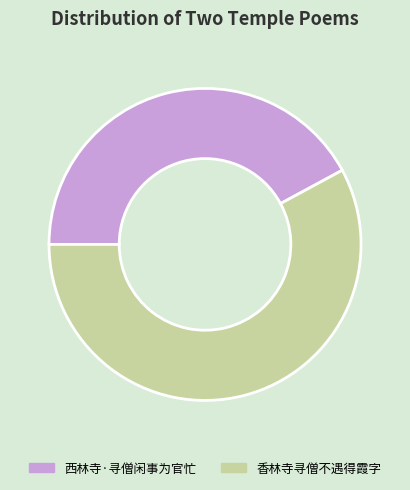

Do 西林寺·寻僧闲事为官忙 and 香林寺寻僧不遇得霞字 together represent more than half of the pie?

Yes